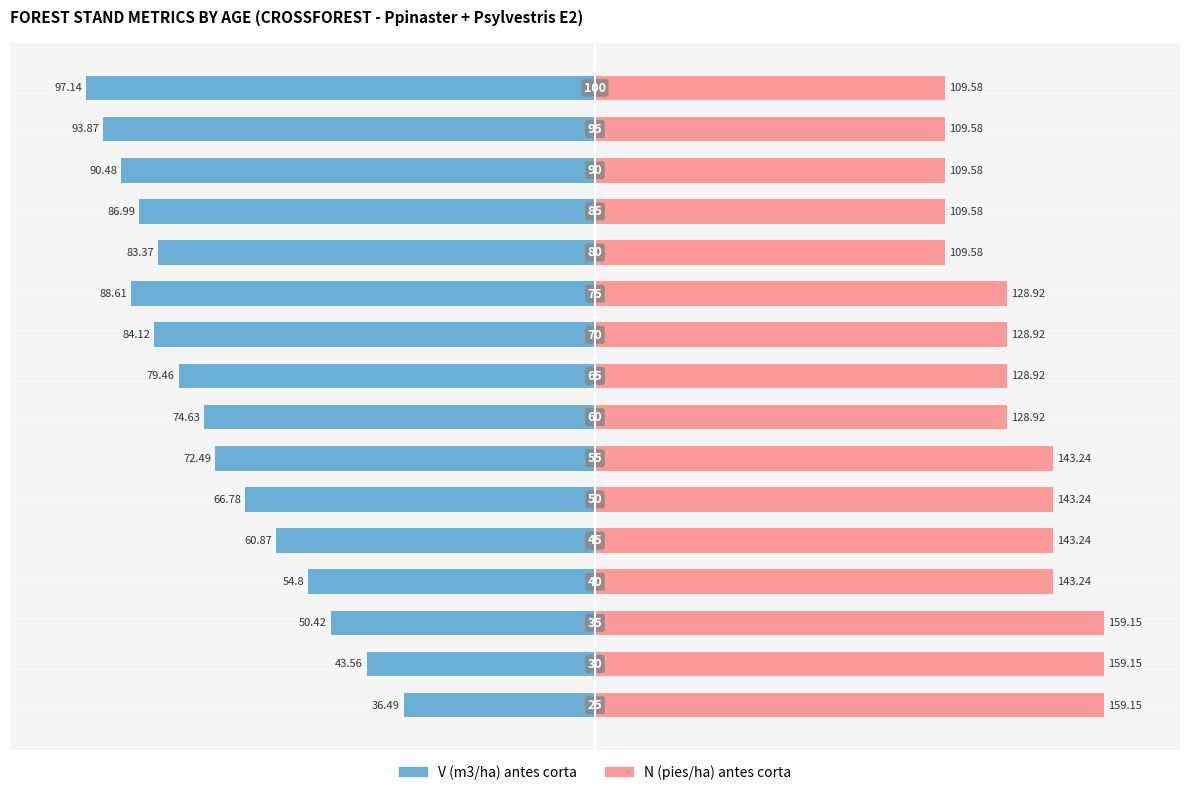

Rank the categories by V (m3/ha) value from lowest to highest.

15, 14, 13, 10, 12, 9, 11, 8, 7, 6, 5, 4, 3, 2, 1, 0